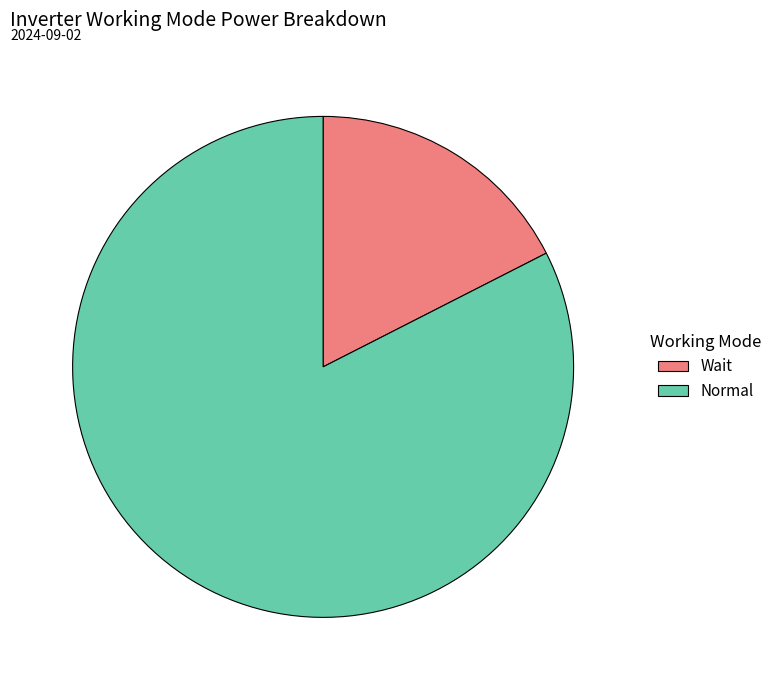

Is it true that Wait is 5% of the pie?

False